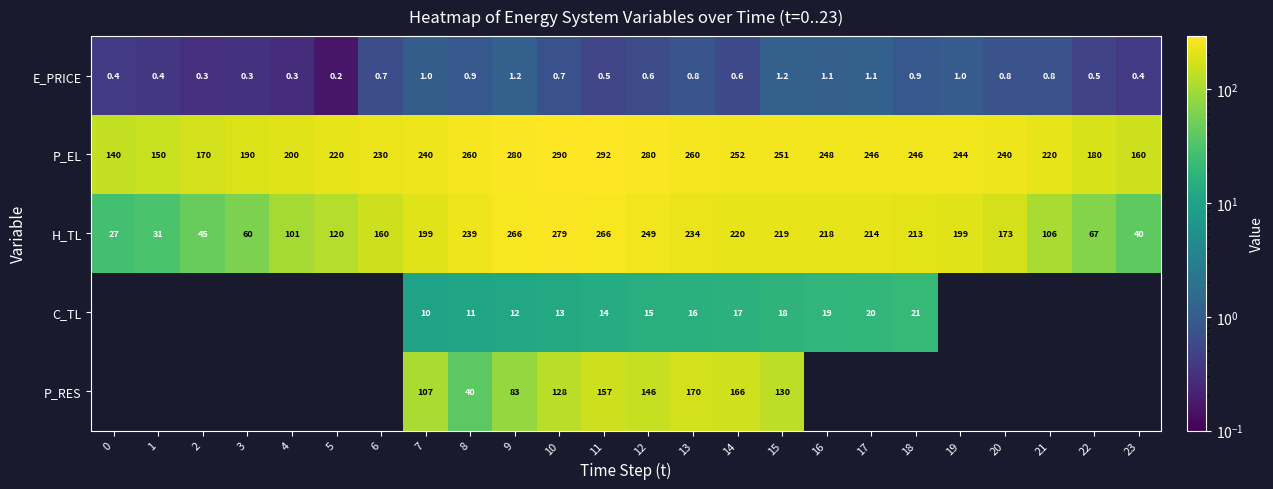

Which series changed the most between 8 and 10?

P_RES